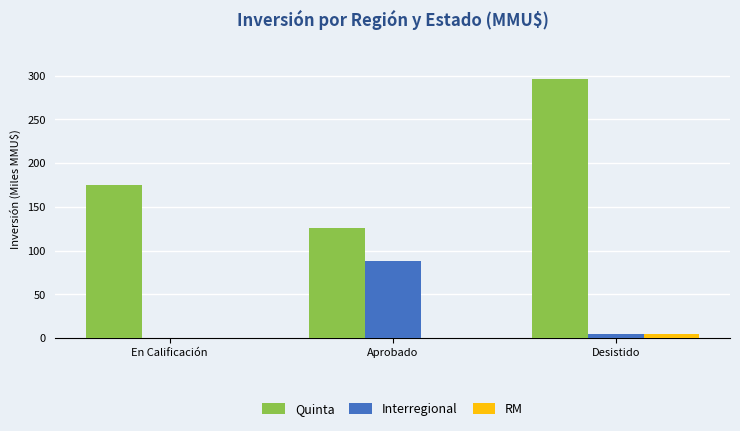

At which label does Interregional first exceed 4?

Aprobado